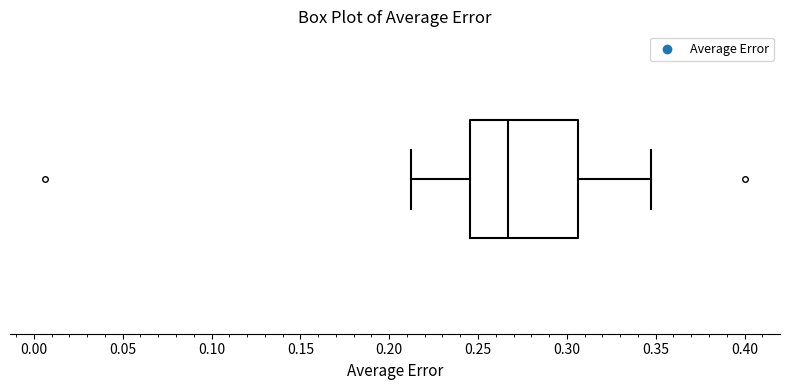

Read this box plot against the x-axis: the position of the median line, the range covered by the box, and the ends of both whiskers. The values are not printed on the chart, so give them approximately, as read against the axis.

median 0.265, box 0.245 to 0.305, whiskers 0.210 to 0.345